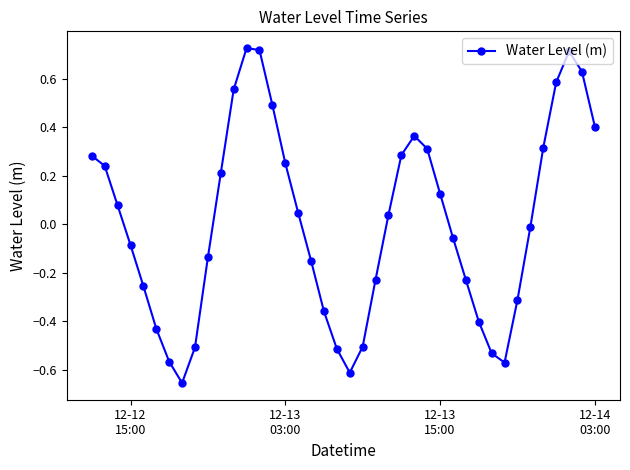

How many points are lower than both their immediate neighbors (excluding endpoints)?

3